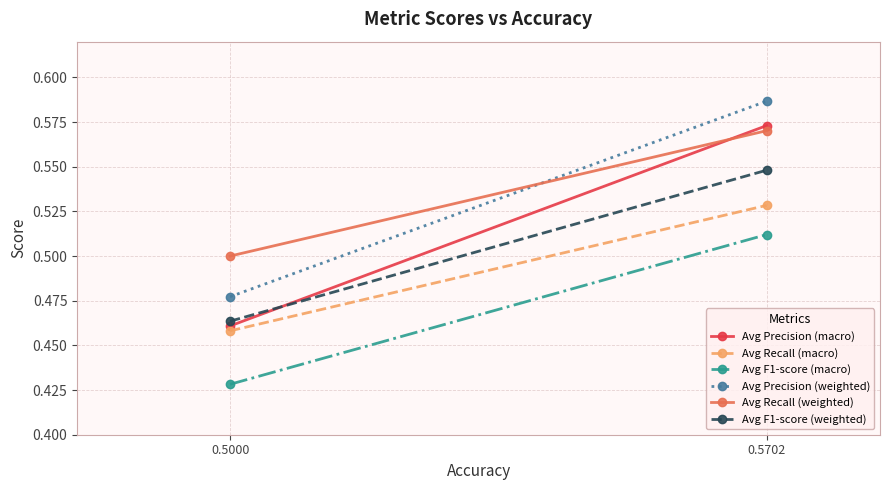

Count the Avg Recall (macro) values in the range 0 to 1.

2